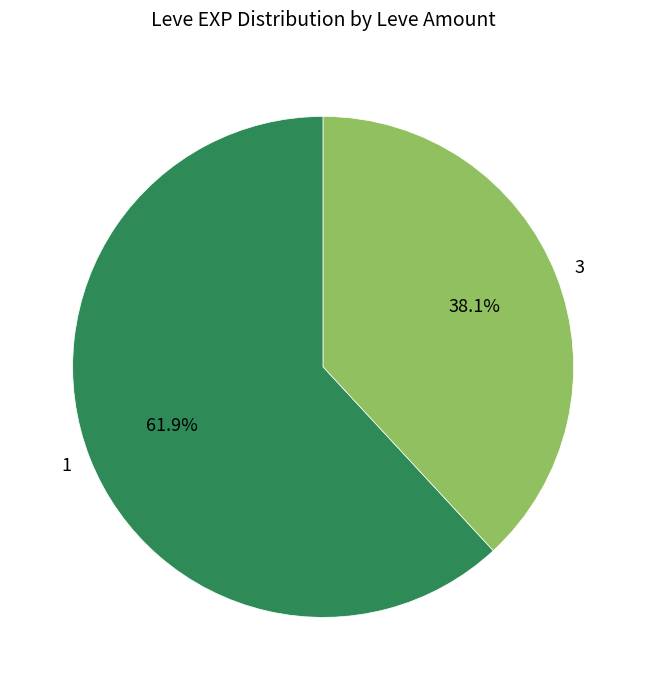

To the nearest percent, what is the combined percentage of 3 and 1?

100%